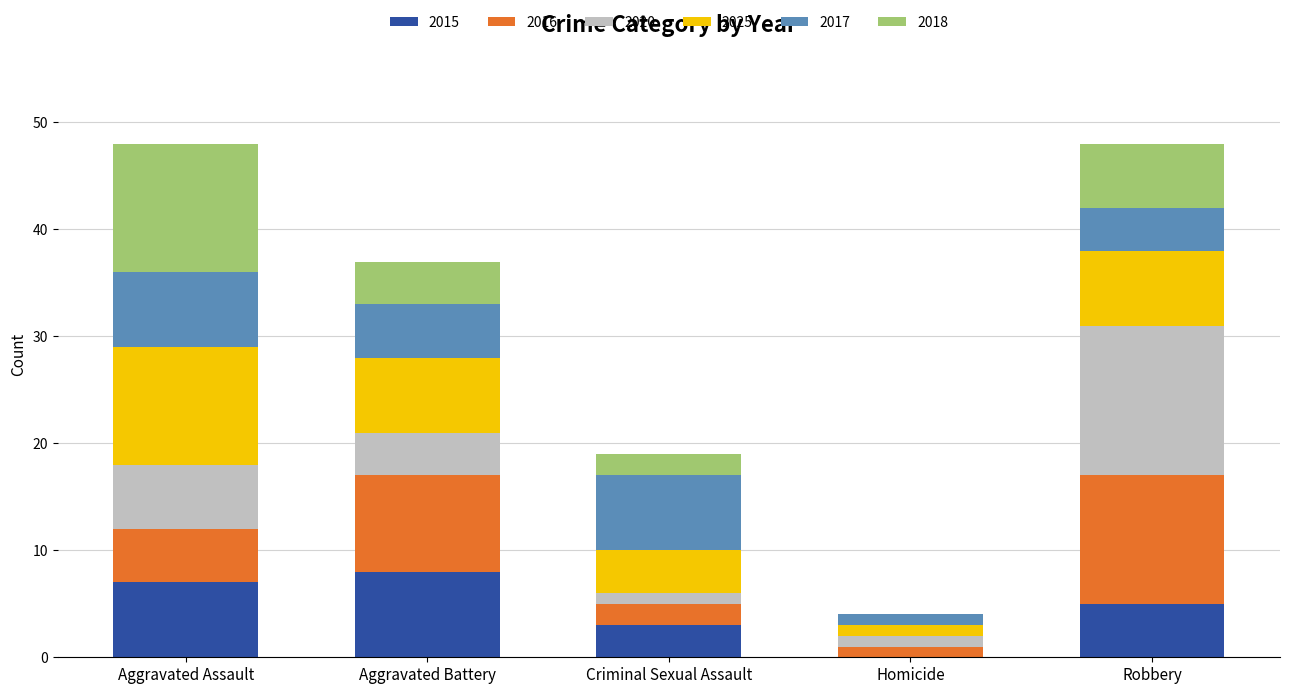

Reading left to right, list the values for the 2015 series.

Aggravated Assault=7	Aggravated Battery=8	Criminal Sexual Assault=3	Homicide=0	Robbery=5